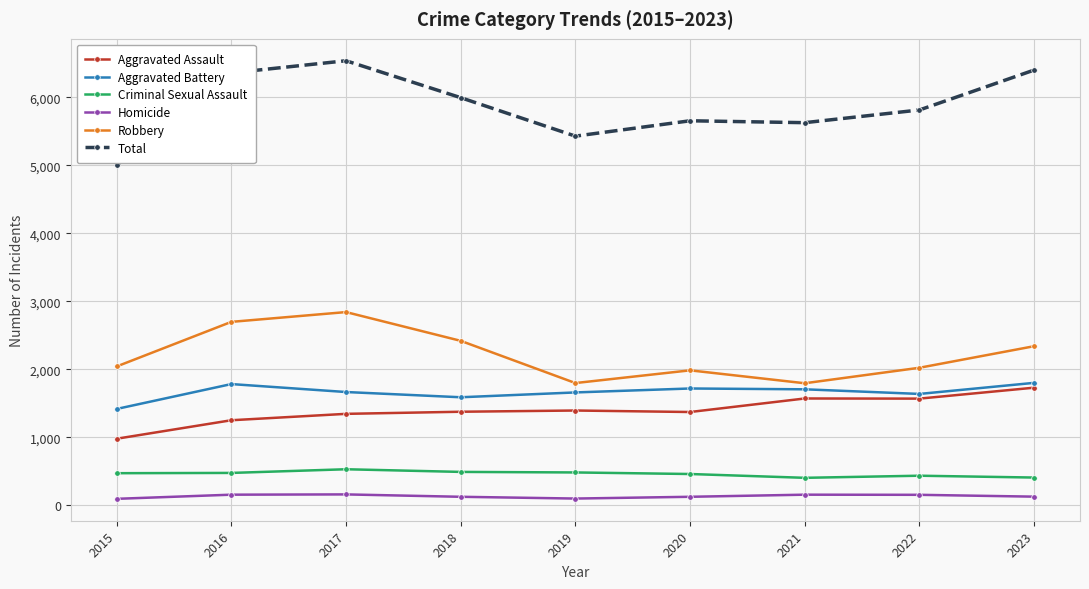

Count the number of data series in this chart.

6